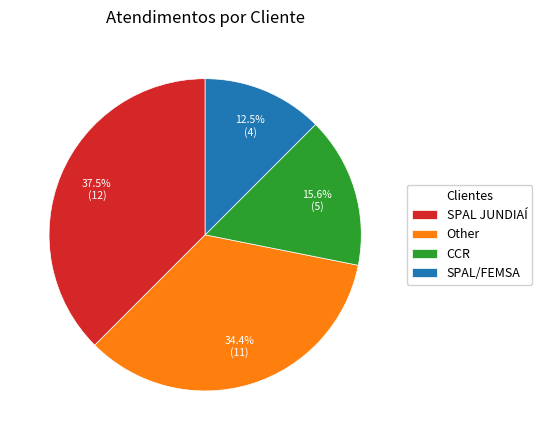

Which has a higher value, SPAL/FEMSA or SPAL JUNDIAÍ?

SPAL JUNDIAÍ